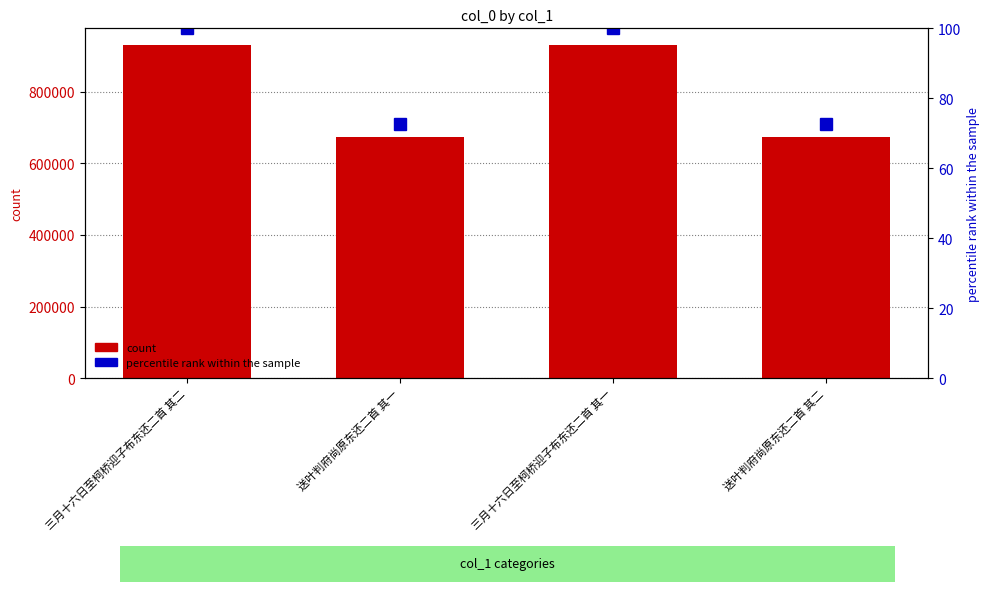

Where does the col_0 series first go above 930478?

三月十六日至柯桥迎子布东还二首 其二